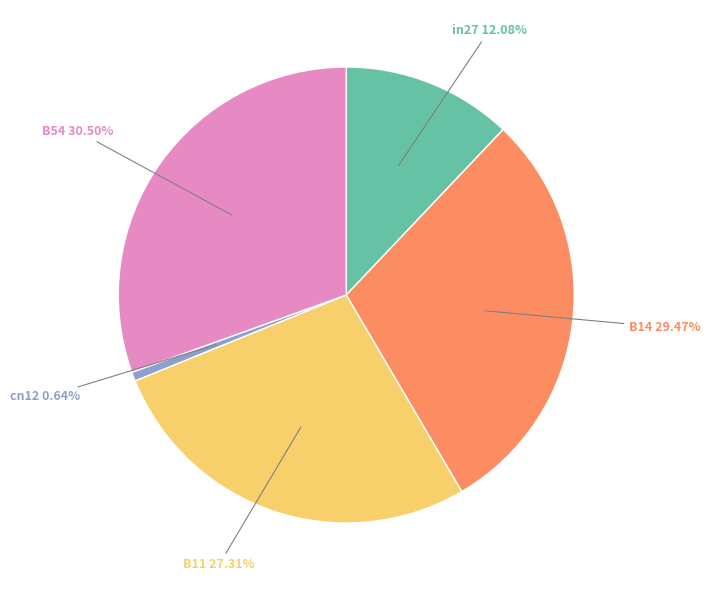

How many segments does this pie chart have?

5